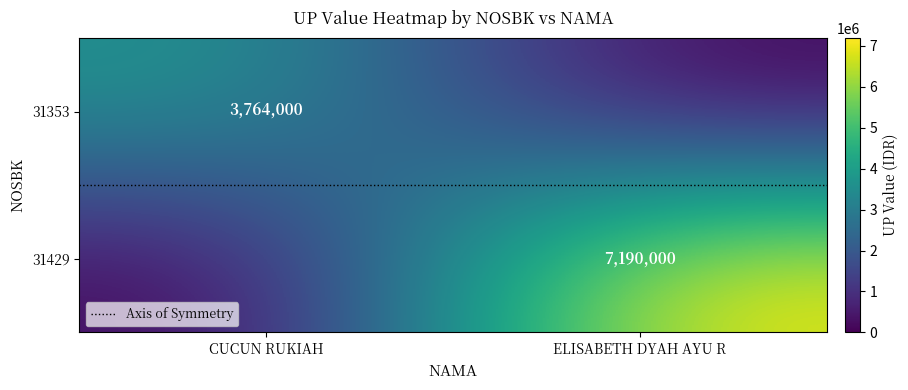

What is the average value of the Axis of Symmetry series?

0.5